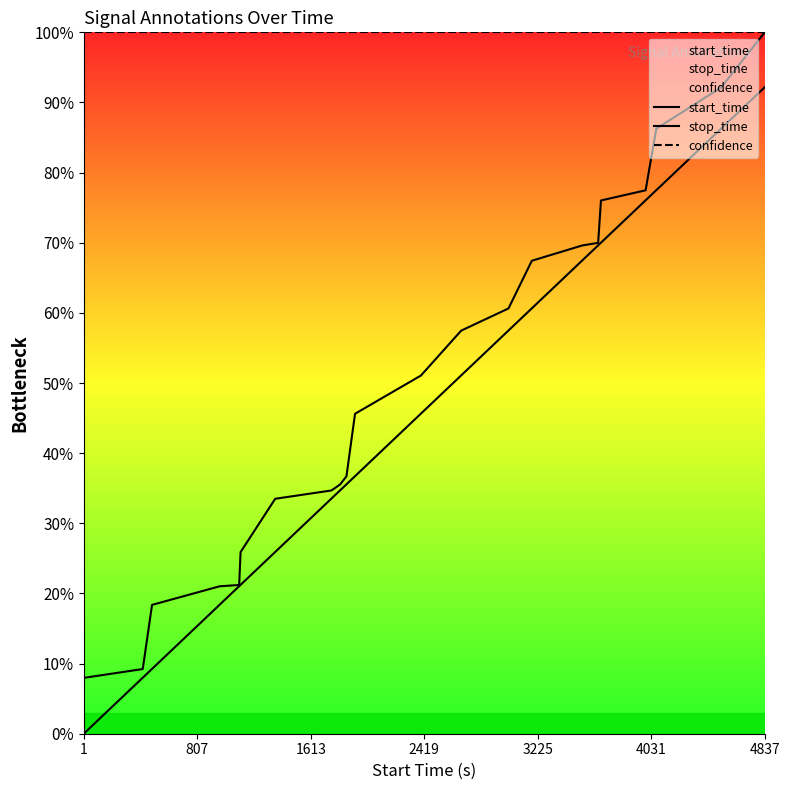

Which series has the widest spread of values?

start_time